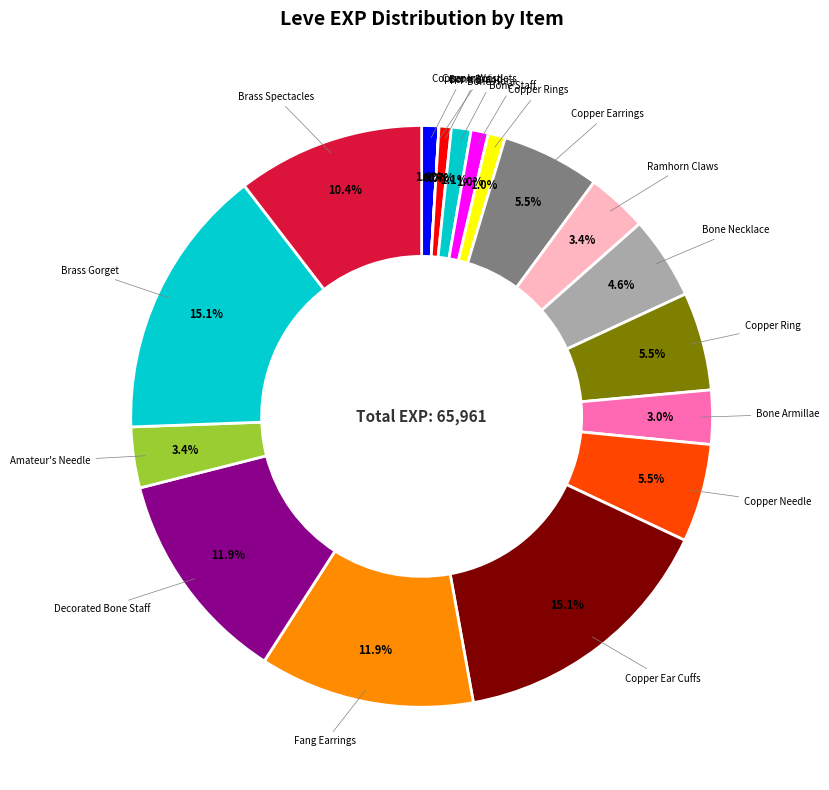

How many segments does this pie chart have?

18